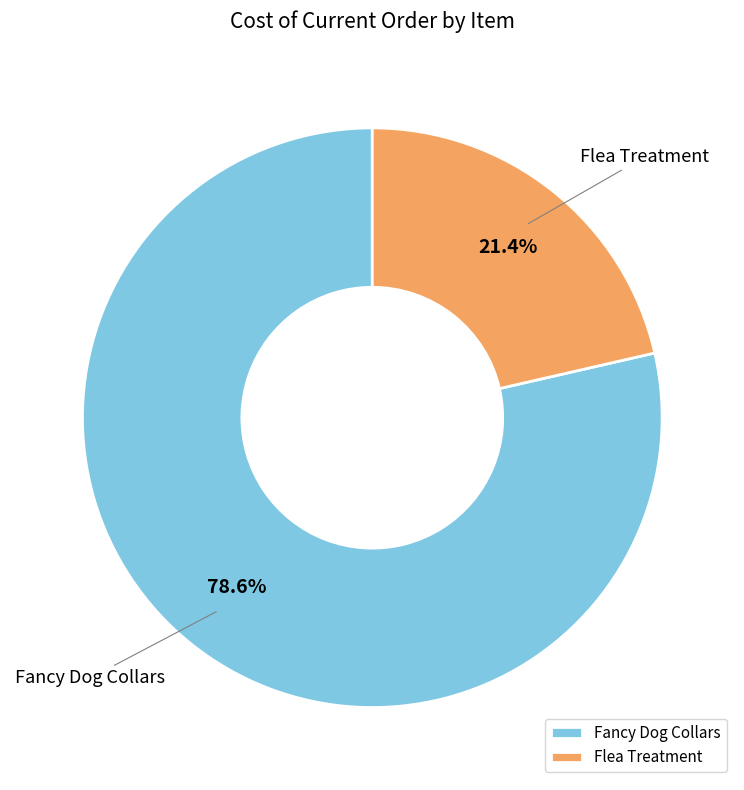

What is the majority slice?

Fancy Dog Collars